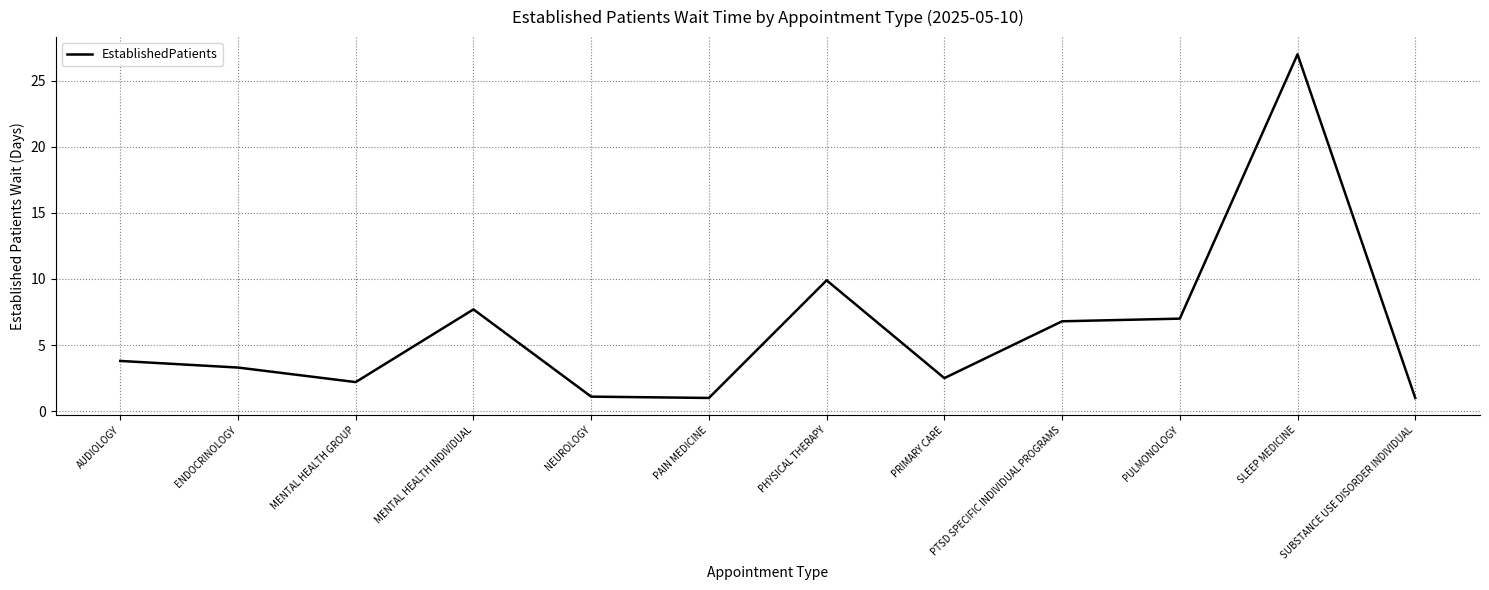

The chart shows a value of 4.6 at PHYSICAL THERAPY. True or false?

False